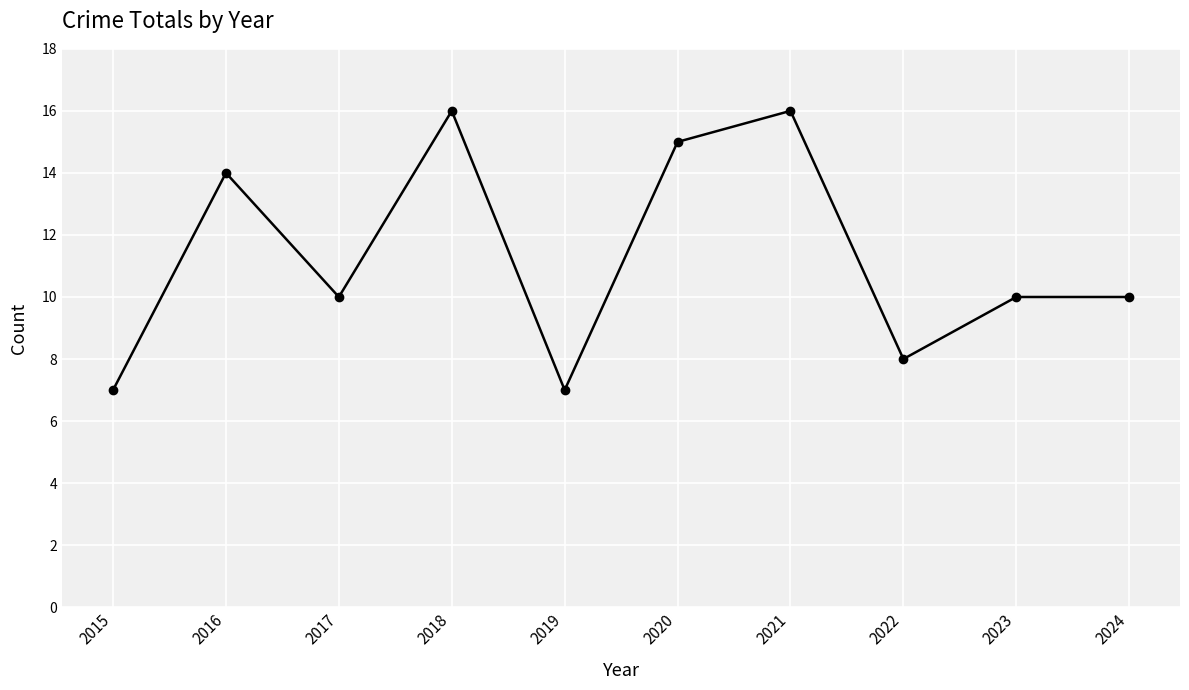

What is the smallest value displayed?

7